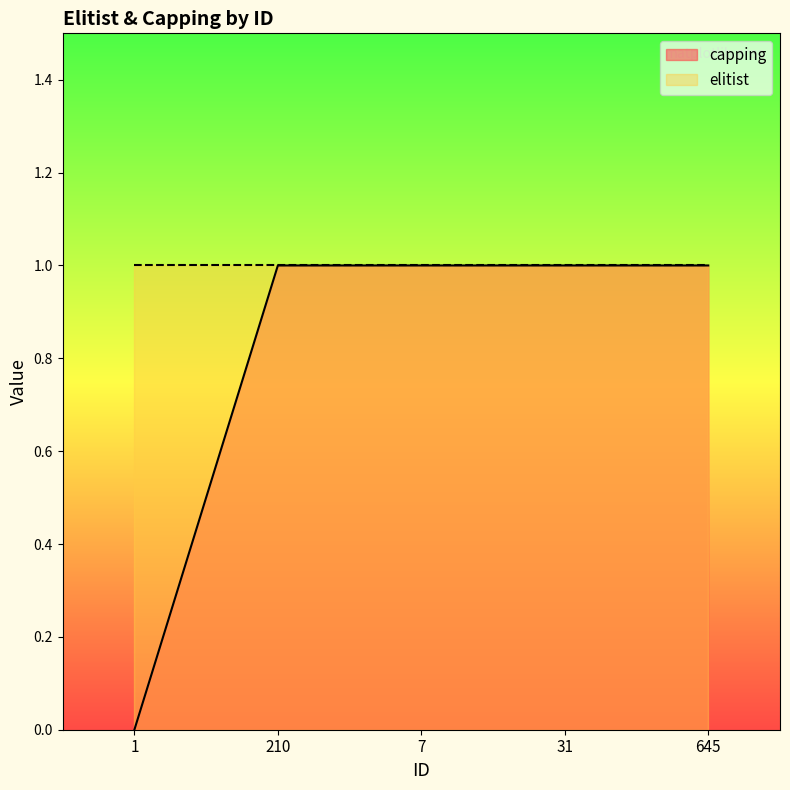

Reading left to right, what are all the values shown in this chart?

1=0	210=1	7=1	31=1	645=1